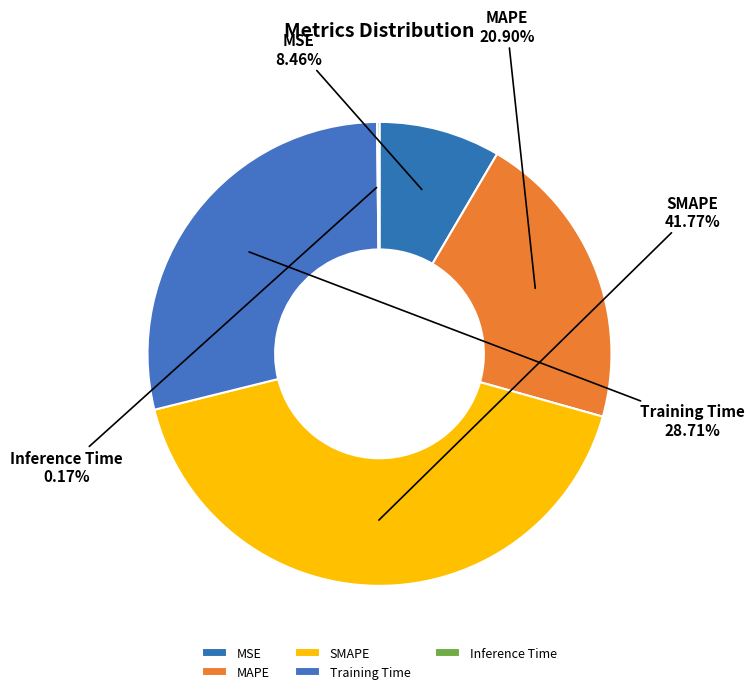

Which slice is the largest?

SMAPE